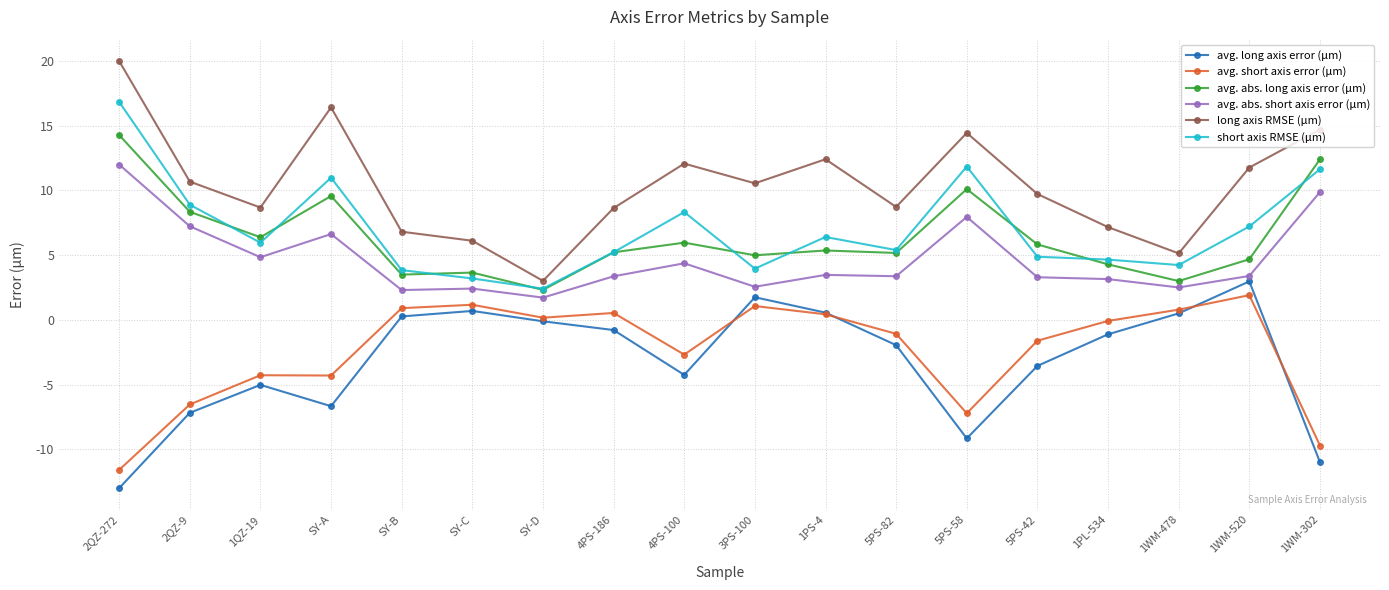

True or false: long axis RMSE (μm) and avg. abs. short axis error (μm) cross at least once.

False